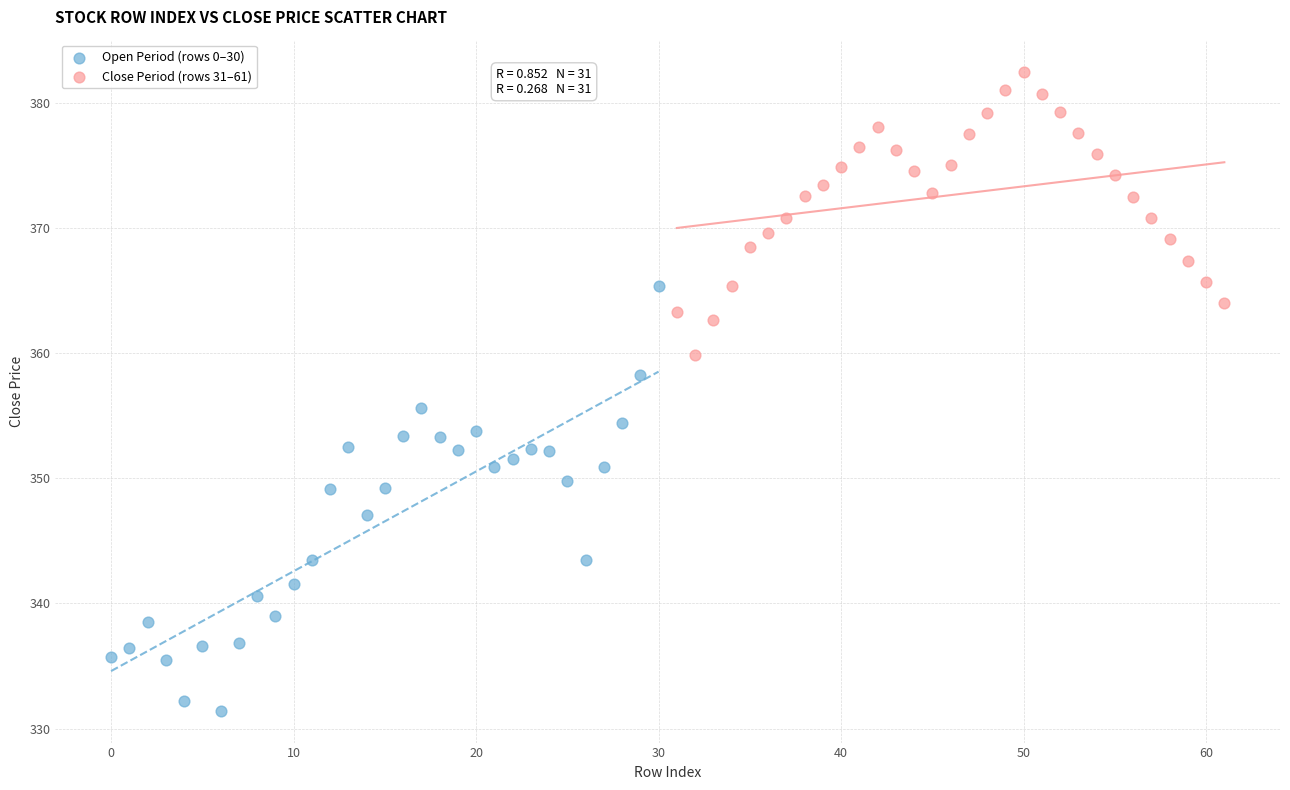

Which series reaches the maximum Y coordinate?

Close Period (rows 31–61)